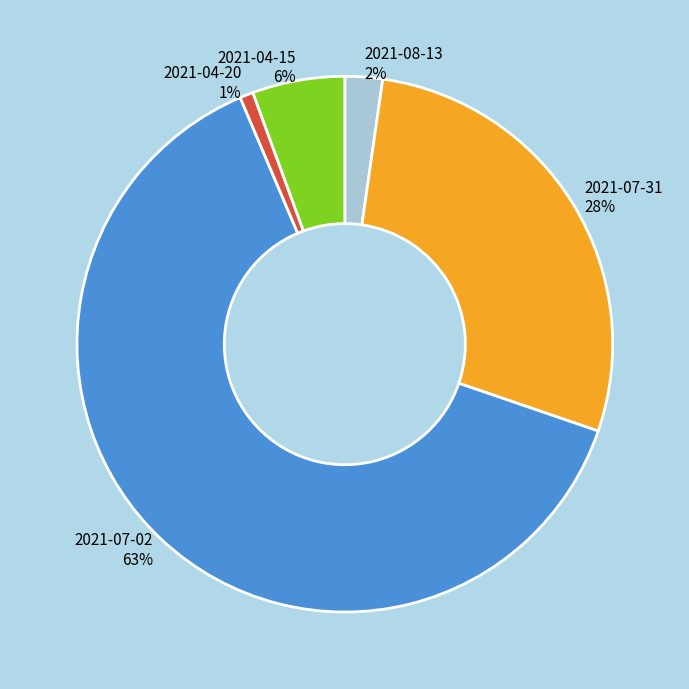

Is it true that 2021-07-02 is 63% of the pie?

True